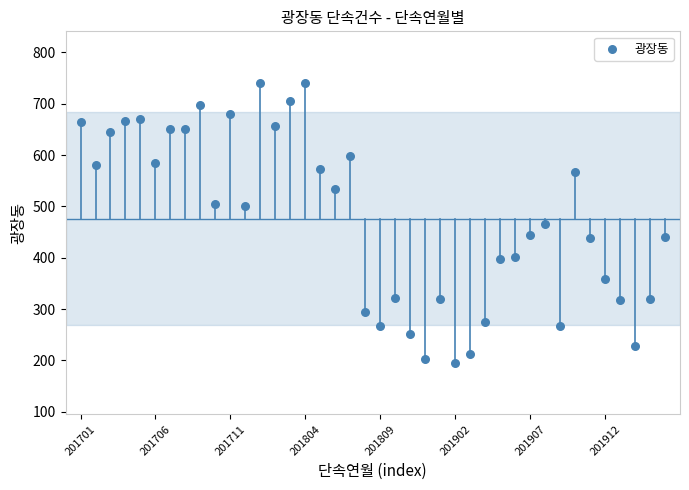

What is the range of Y values (max minus min)?

546